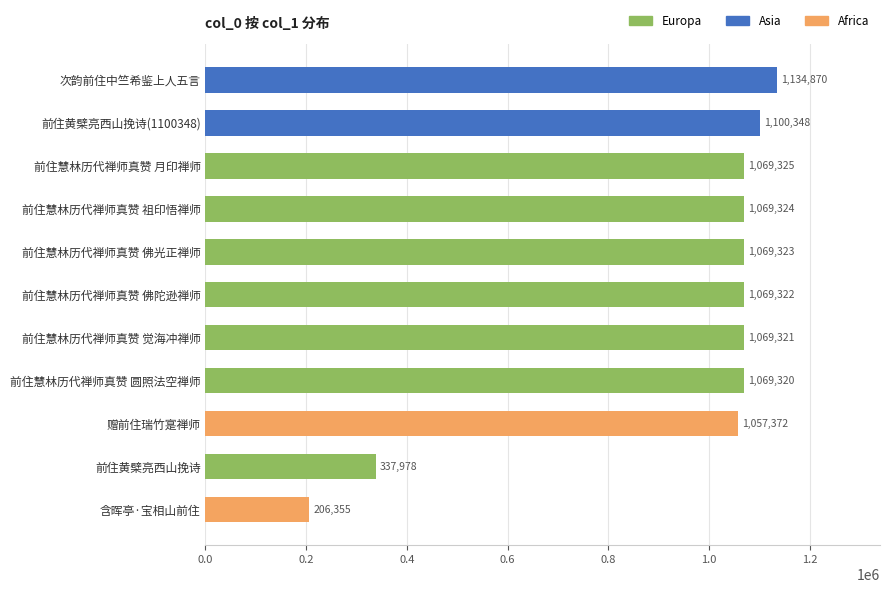

Reading bottom to top, what are all the values shown in this chart?

206355	337978	1057372	1069320	1069321	1069322	1069323	1069324	1069325	1100348	1134870